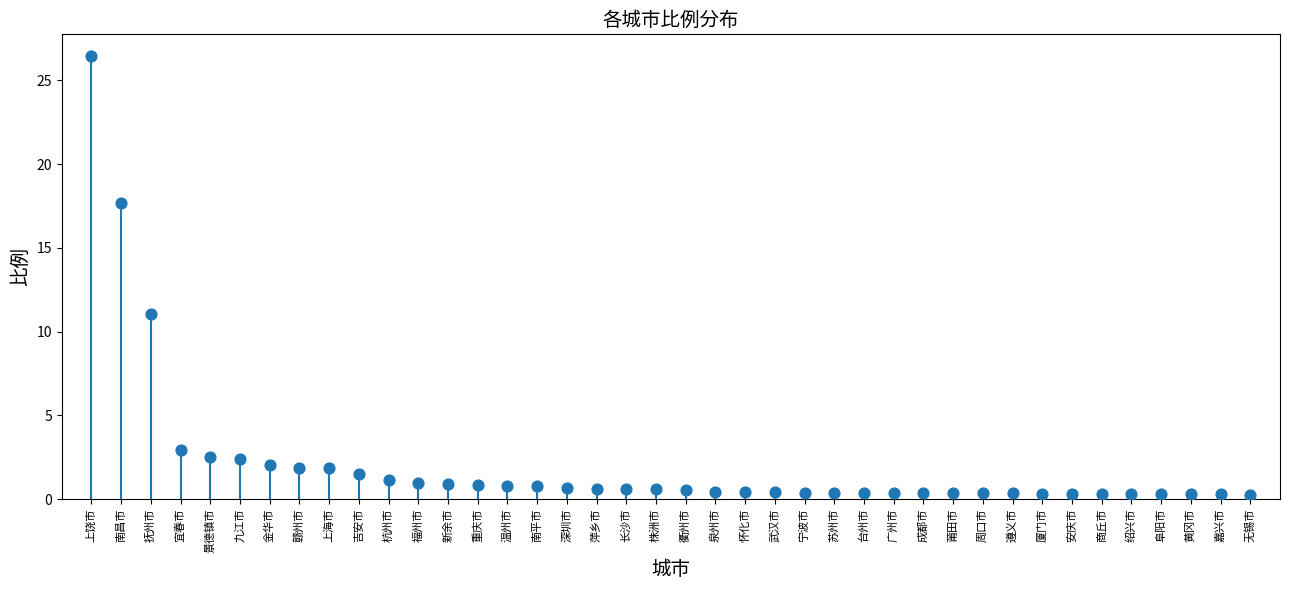

What Y value in the scatter plot is closest to 13?

11.0